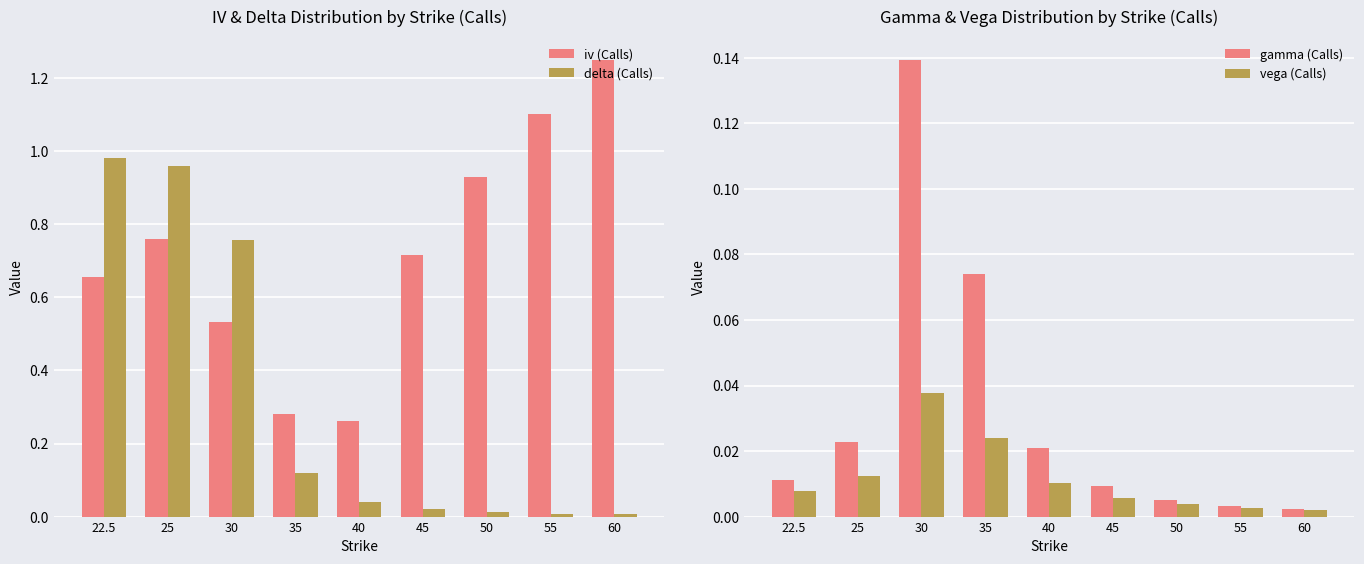

How many series are shown in this chart?

4